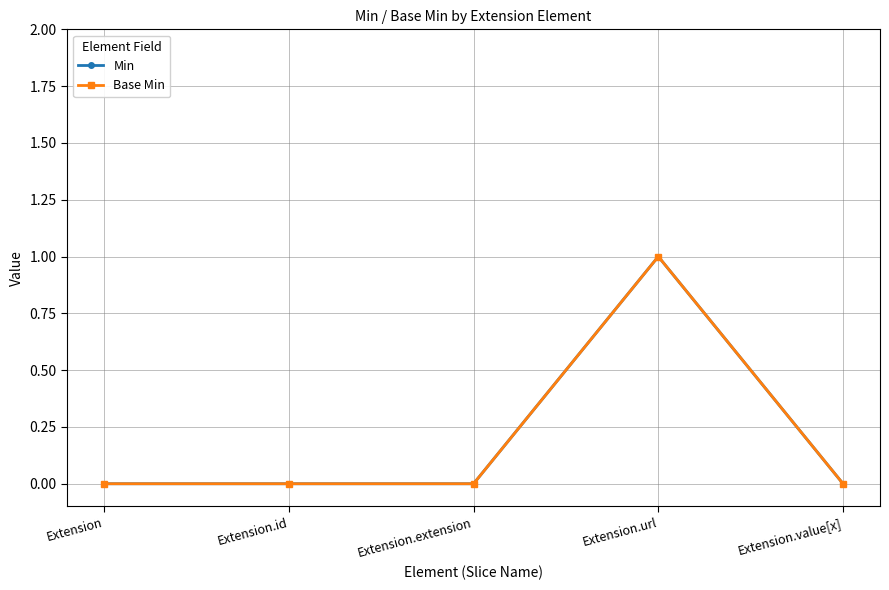

At Extension.extension, list the series in order from smallest to largest.

Min, Base Min